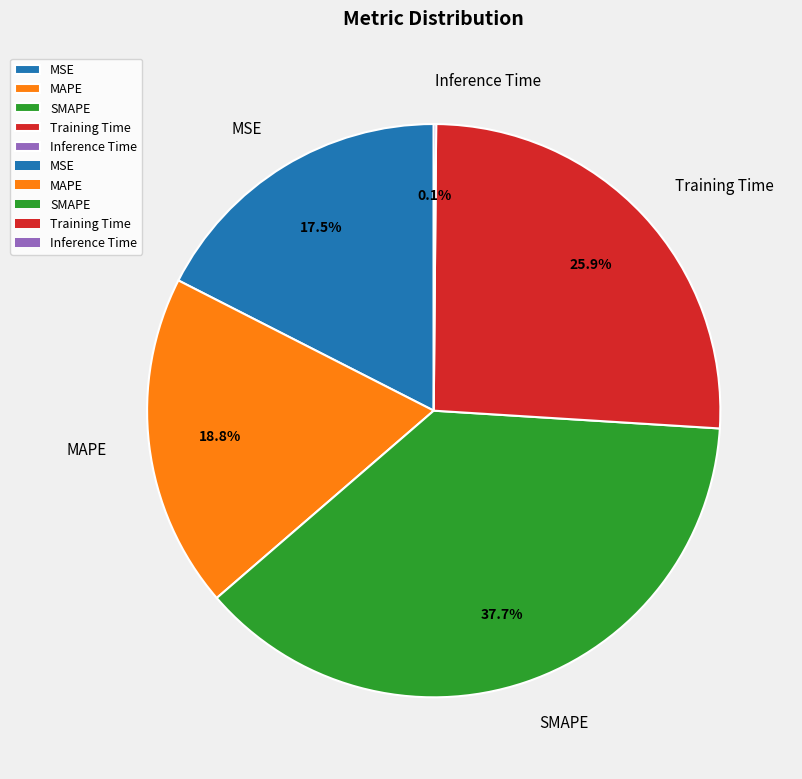

To the nearest percent, what percentage of the pie is Training Time?

26%